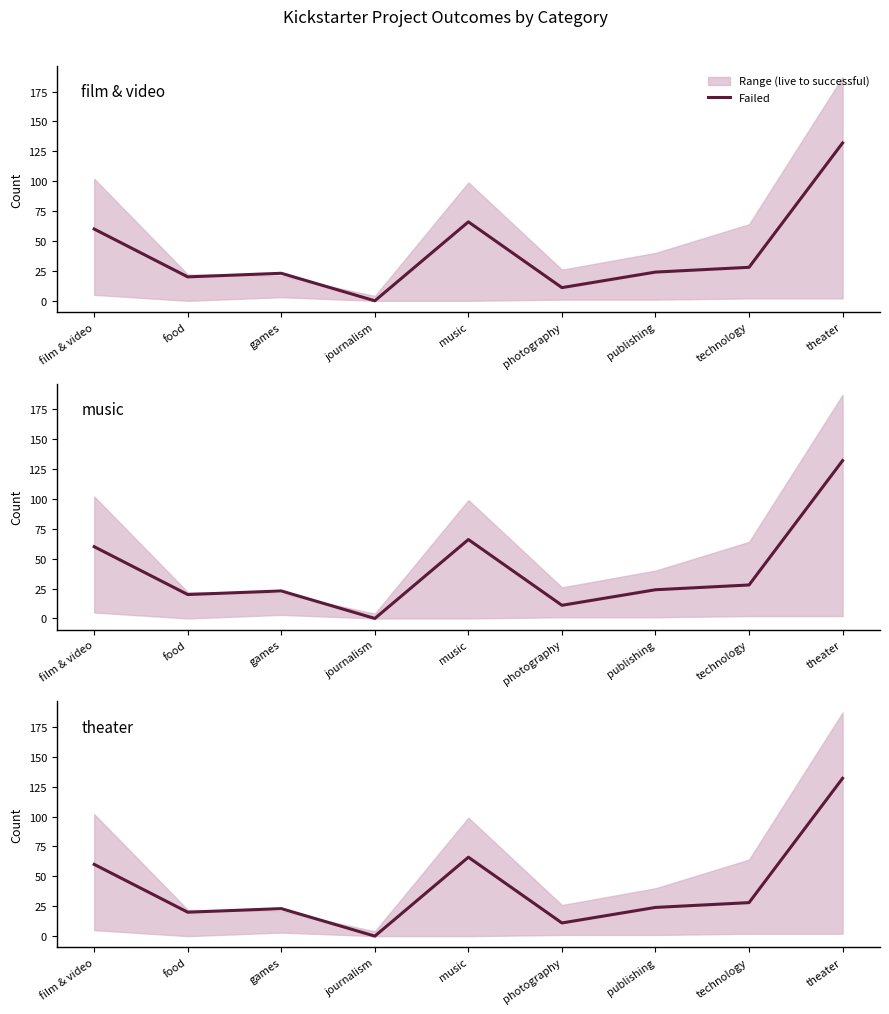

Rank the categories by value from highest to lowest.

theater, music, film & video, technology, publishing, games, food, photography, journalism